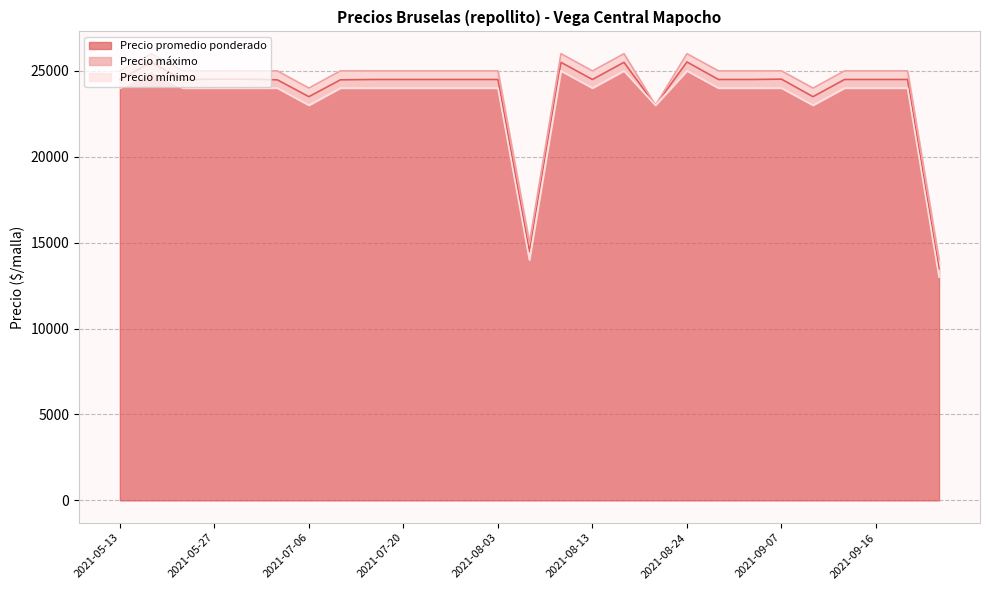

What is the label of the 15th point from the right?

2021-08-03